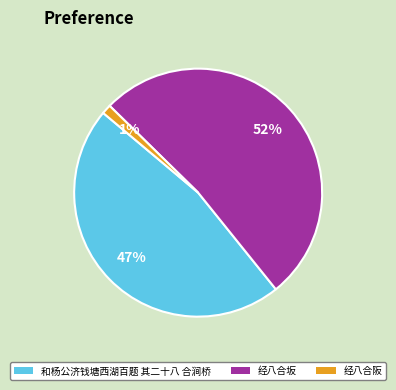

To the nearest percent, what percentage of the pie is 经八合坂?

52%